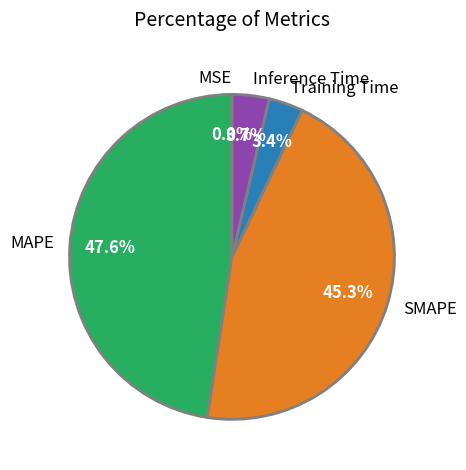

True or false: MAPE accounts for 48% of the total.

True